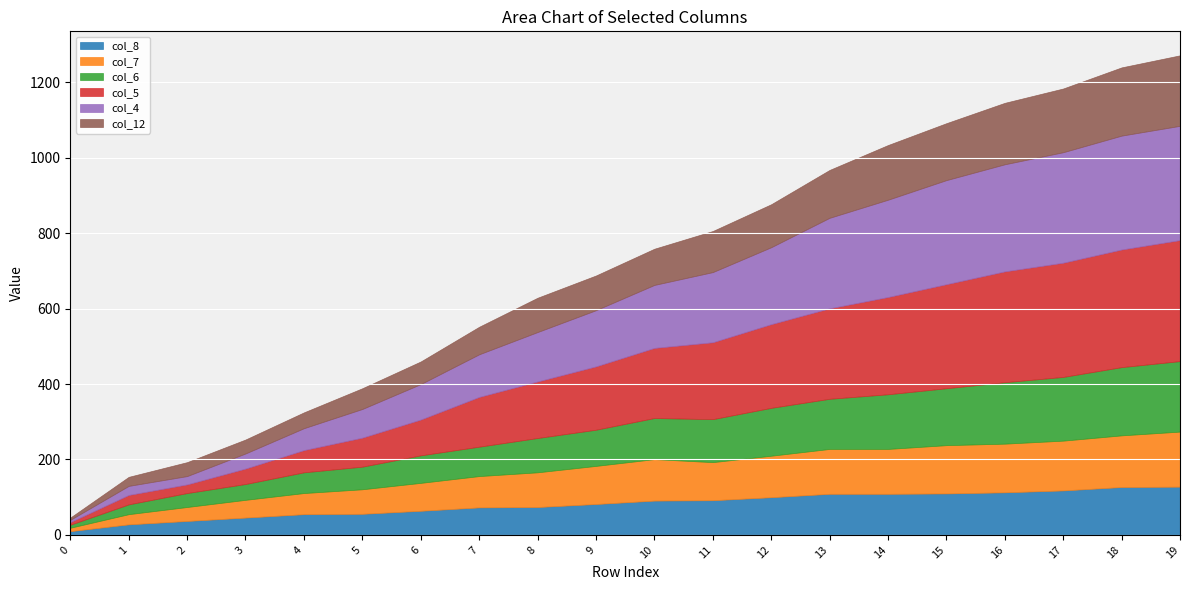

Which category has the highest value in the col_8 series?

19